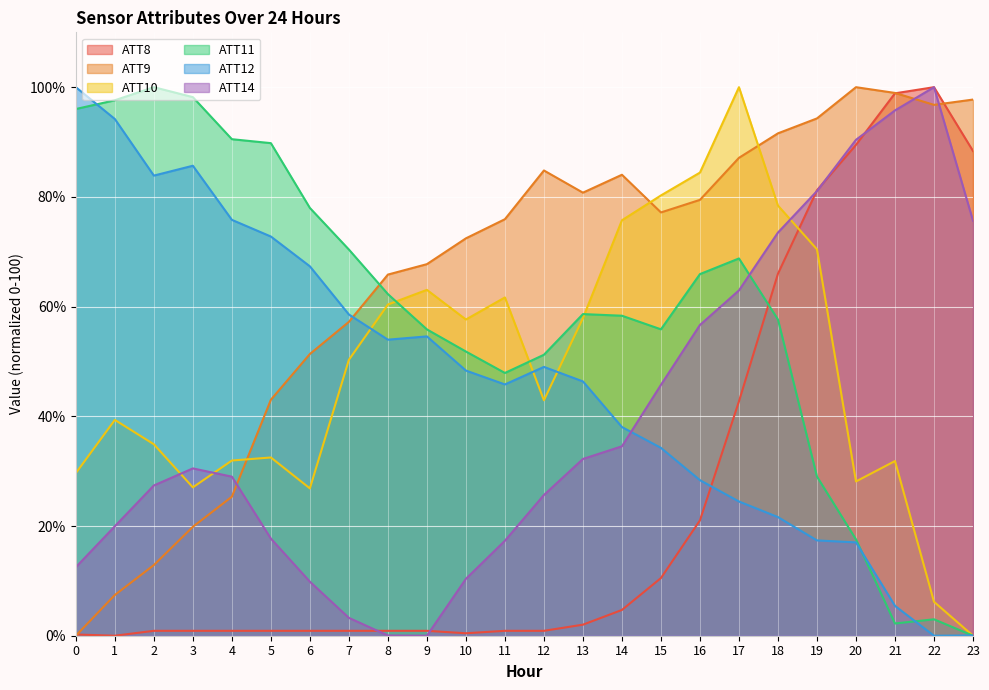

What is the average value of the ATT11 series?

58.6